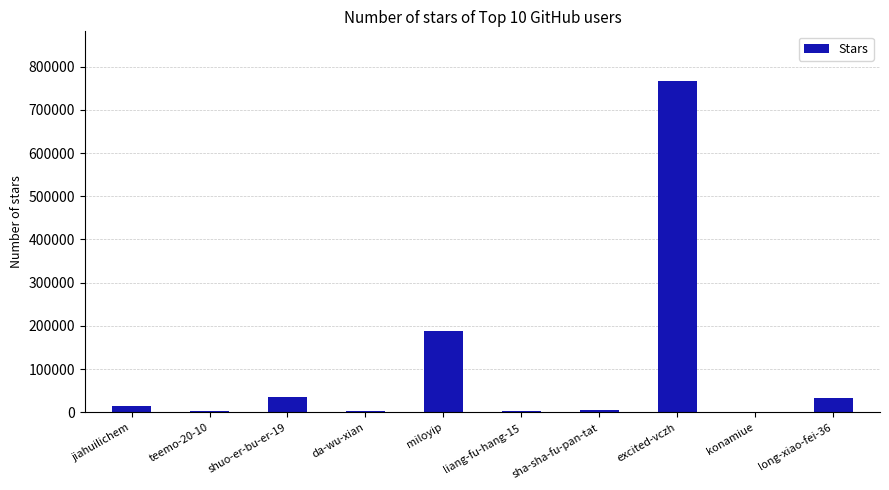

At which category does the chart reach its peak across all series?

excited-vczh